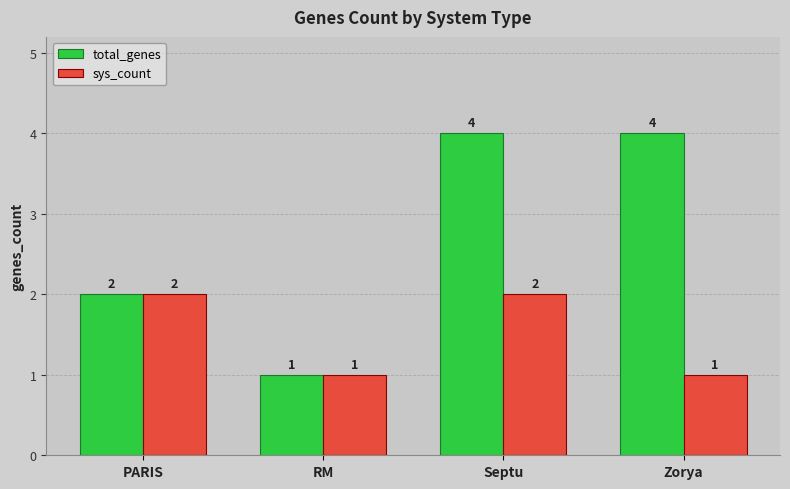

At which category is the sum across all series the highest?

Septu